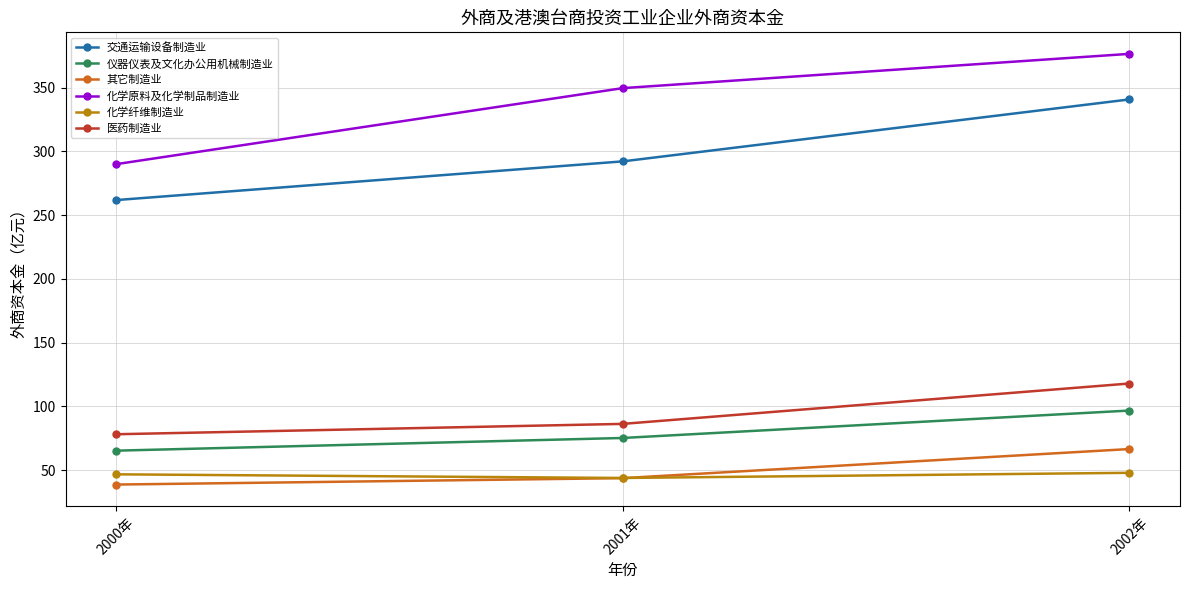

At which category is the sum across all series the highest?

2002年